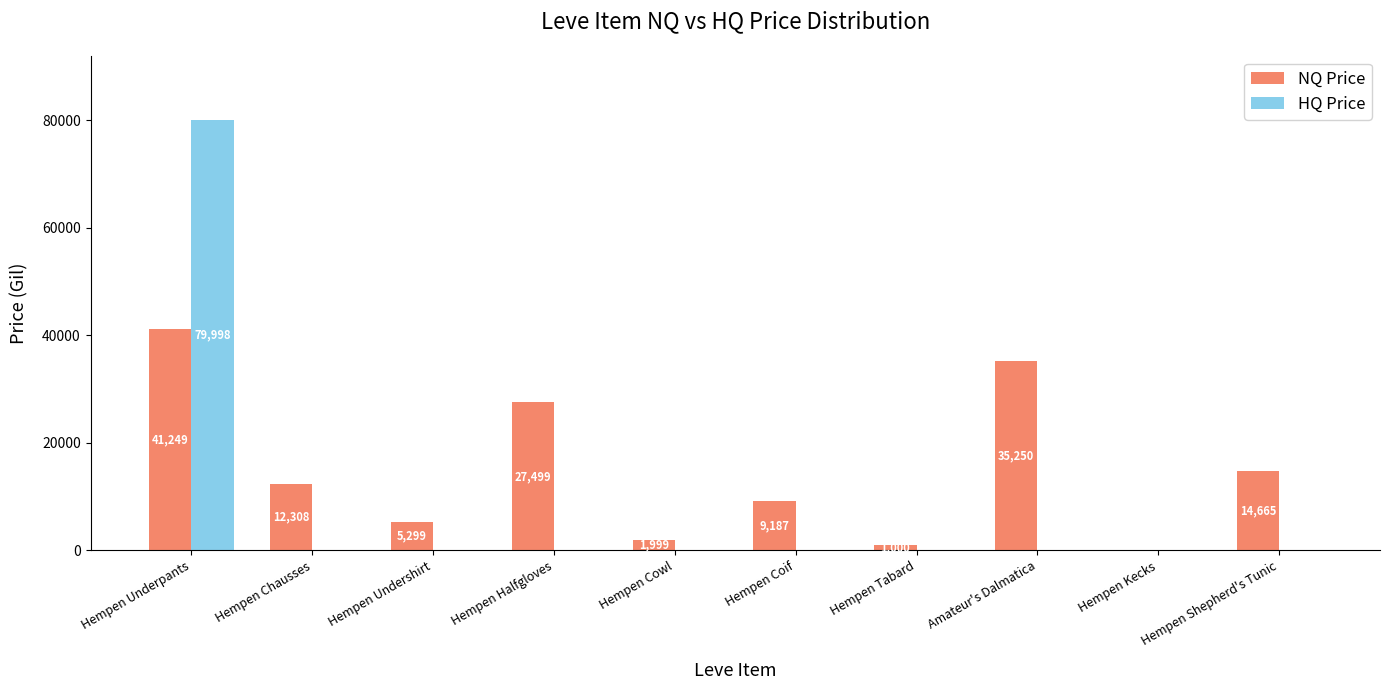

True or false: NQ Price has a value of 15168.4 at Amateur's Dalmatica.

False